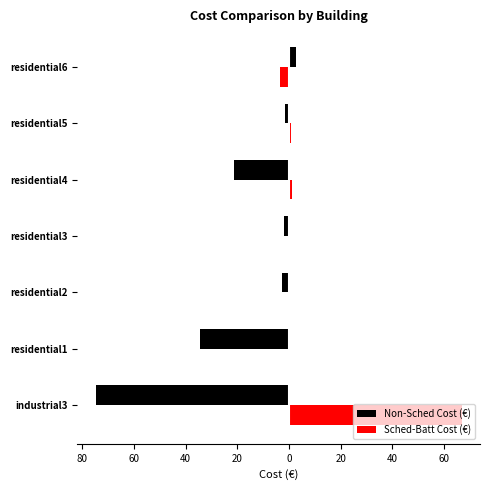

What are all the series names shown in the legend?

Non-Sched Cost (€), Sched-Batt Cost (€)